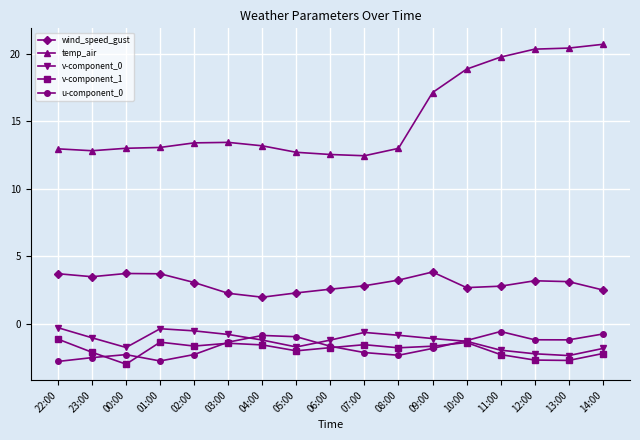

At which category does v-component_0 reach its first local valley?

00:00